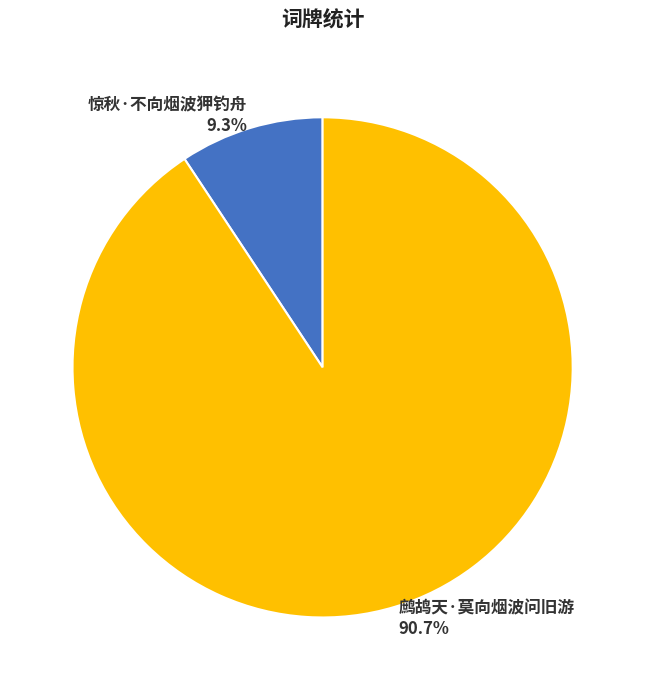

Which slice represents more than half of the pie?

鹧鸪天·莫向烟波问旧游